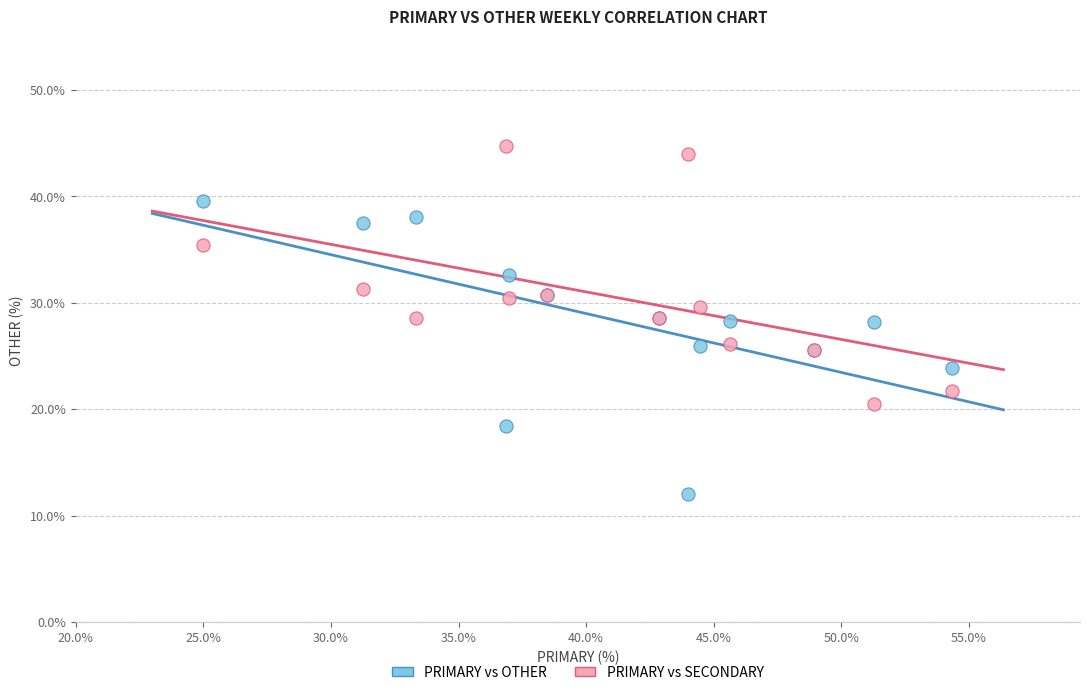

What is the X range (max minus min) for the scatter plot?

29.3